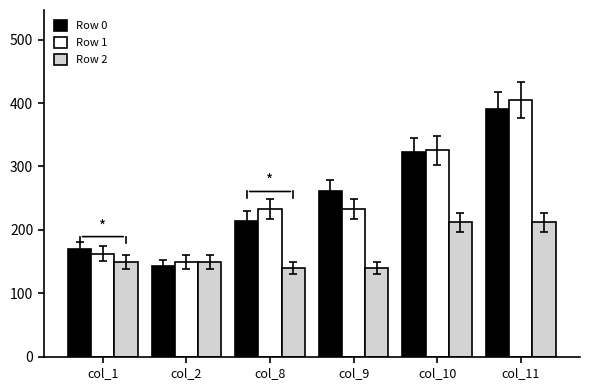

What is the minimum value shown in the chart?

139.9